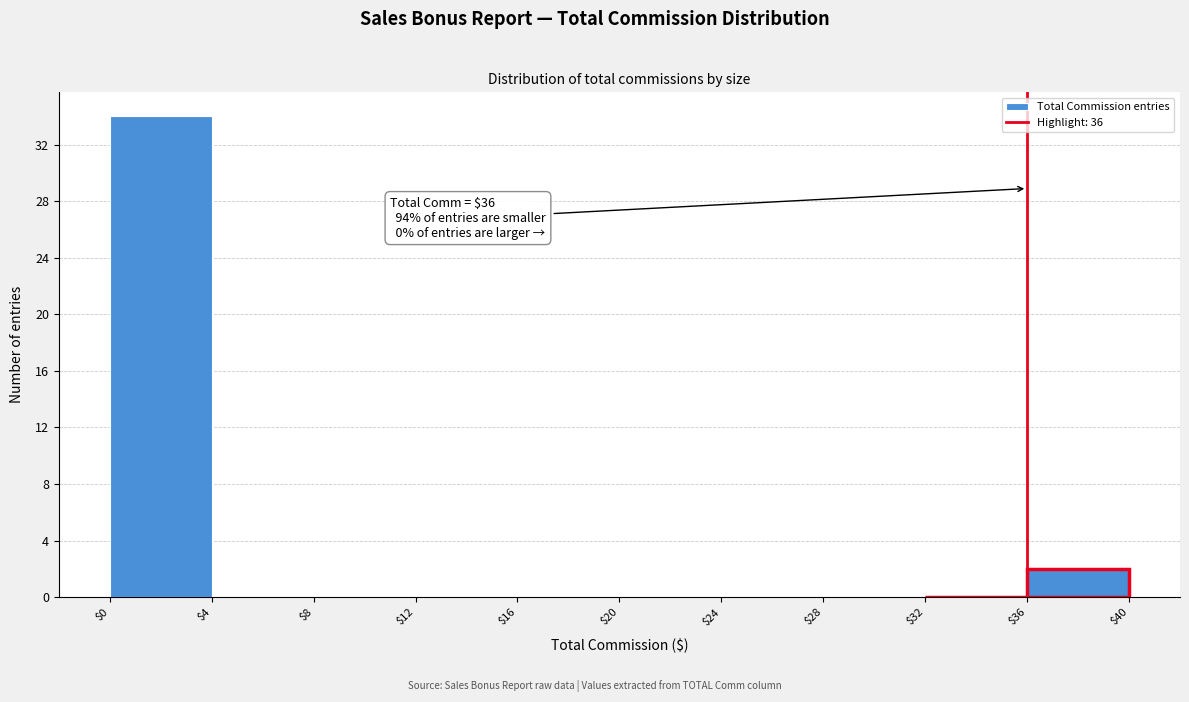

Over which range of the x-axis is the bar tallest?

$0 to $4